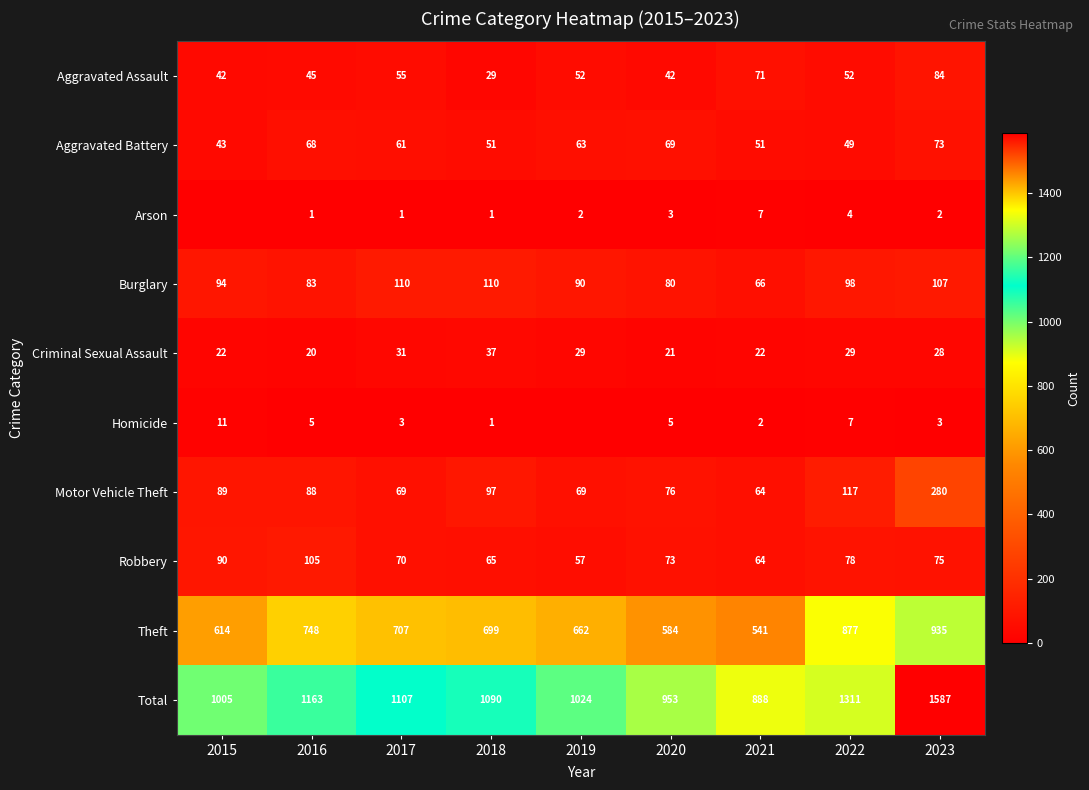

At which label is Robbery closest to 81?

2022